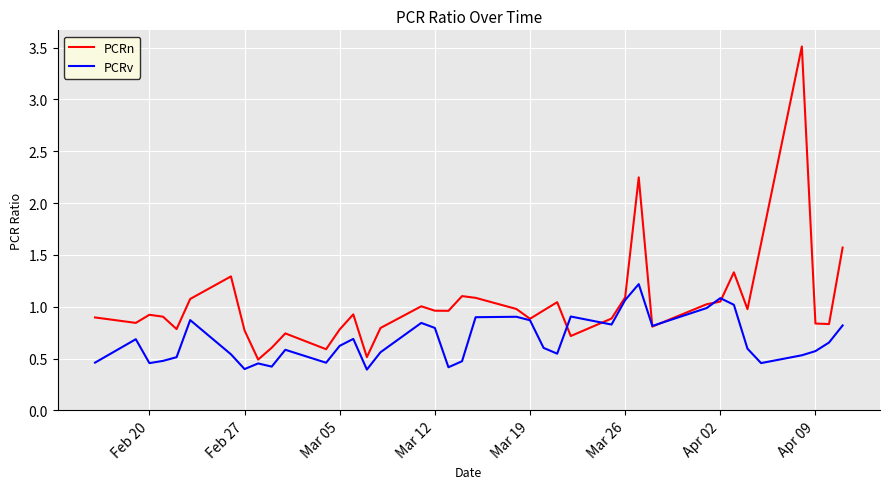

What is the greatest value displayed?

3.5